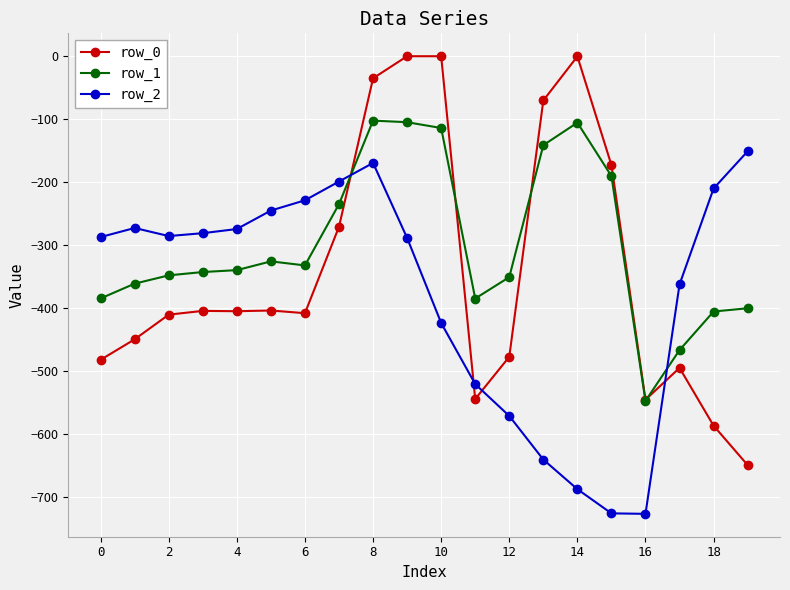

What is the value of the row_0 point at the 19th from the left?

-586.7